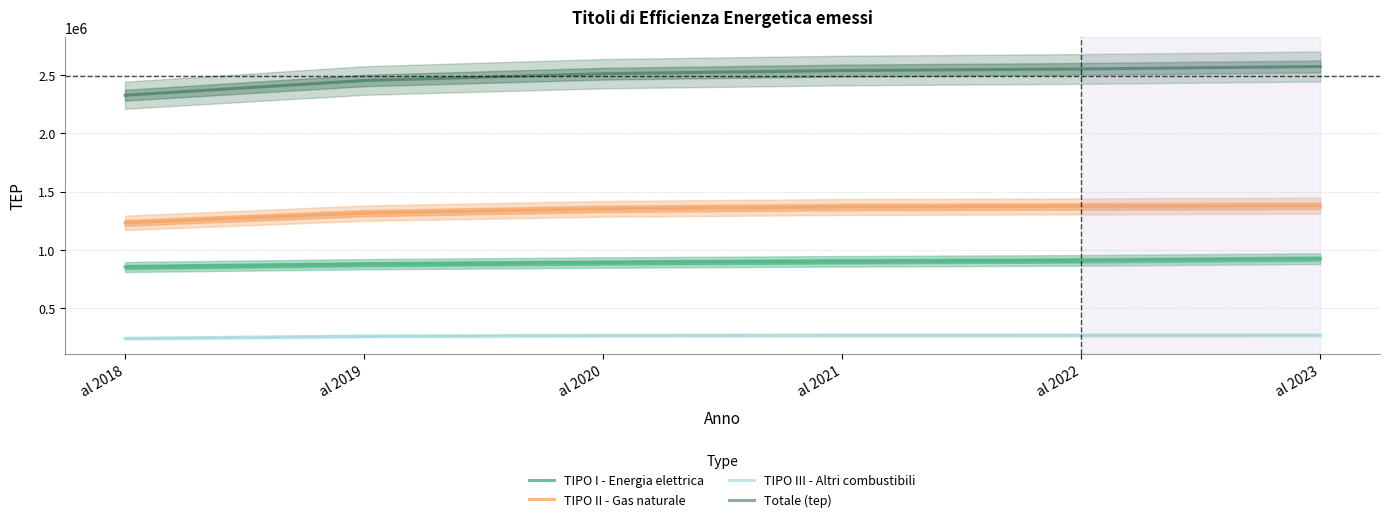

Which series changed the most between al 2019 and al 2020?

Totale (tep)